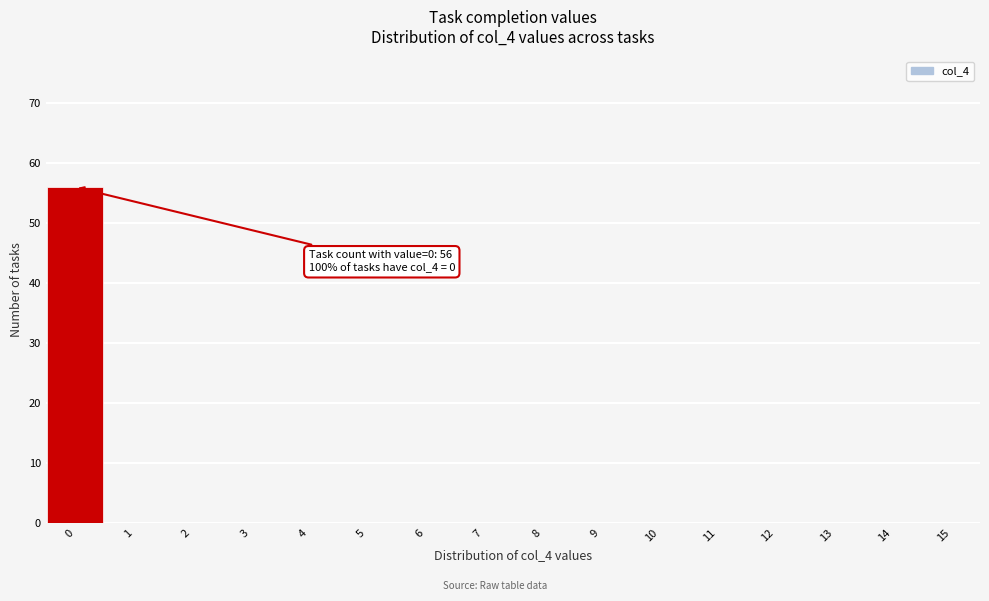

Which range on the x-axis has the tallest bar?

-0.5 to 0.5